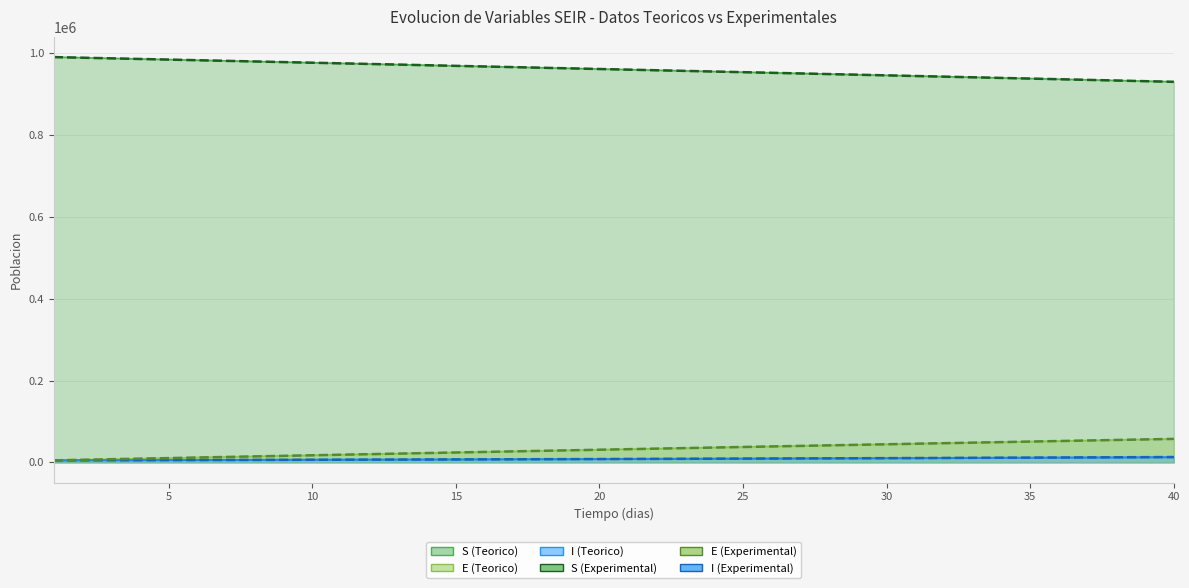

At which category is the sum across all series the highest?

14